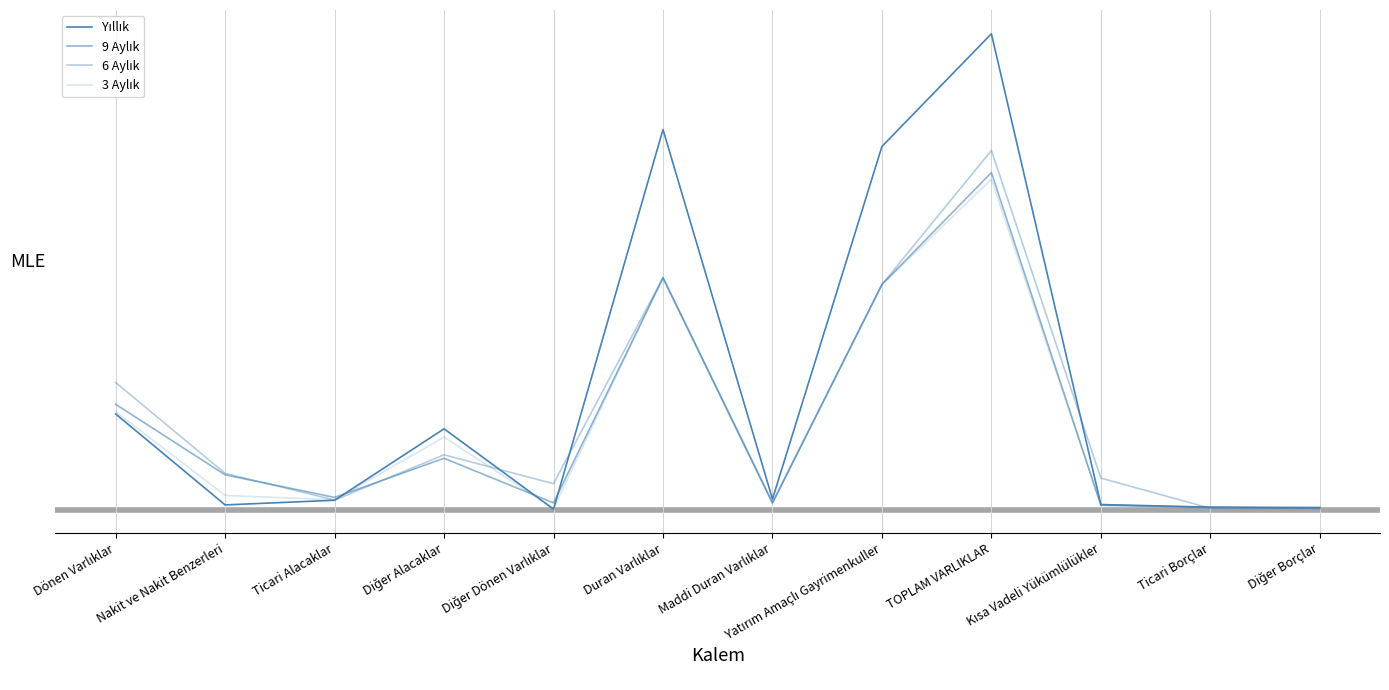

What is the difference between the maximum and minimum values in the 6 Aylık series?

44770923